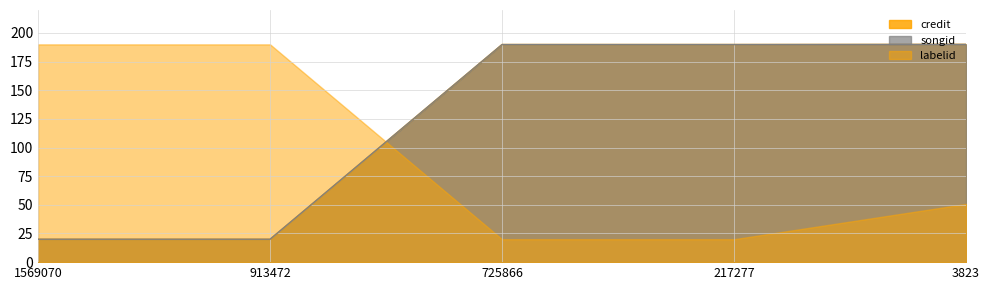

What are all the series names shown in the legend?

credit, songid, labelid